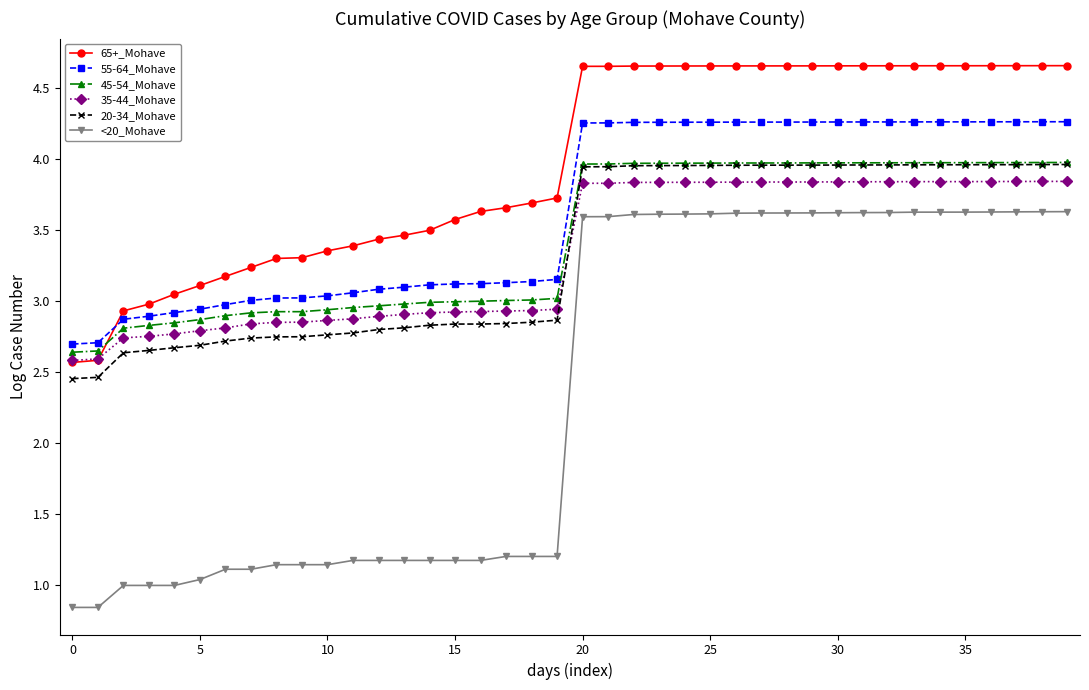

True or false: <20_Mohave and 35-44_Mohave intersect in this chart.

False